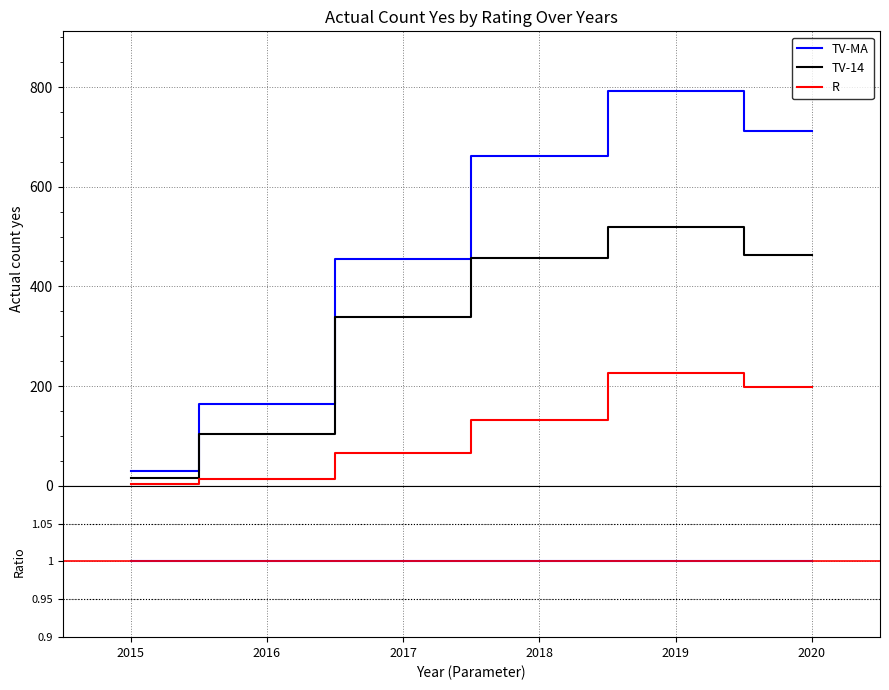

At how many categories does at least one series exceed 0?

6